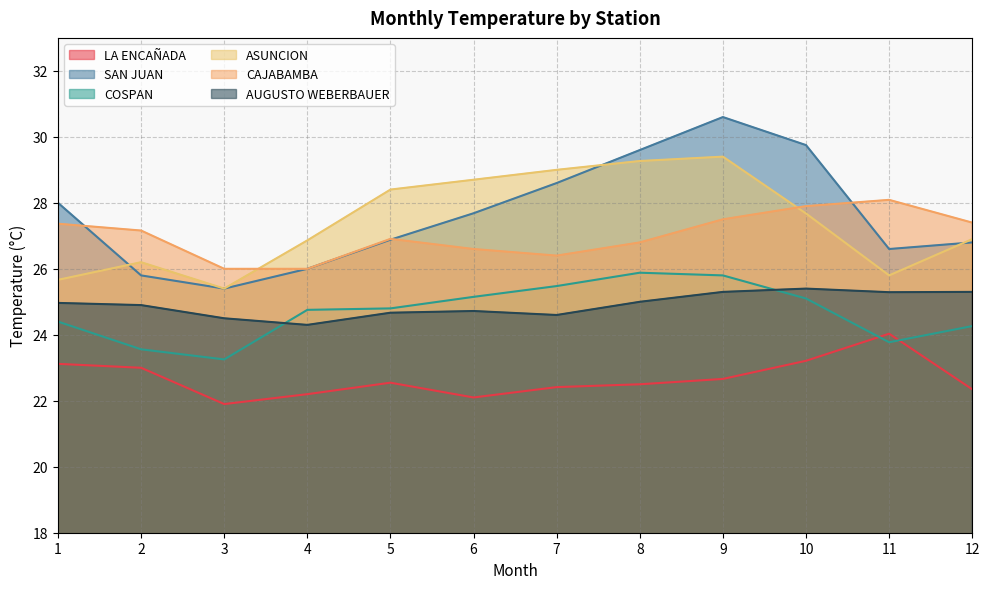

At which category is the sum across all series the highest?

9